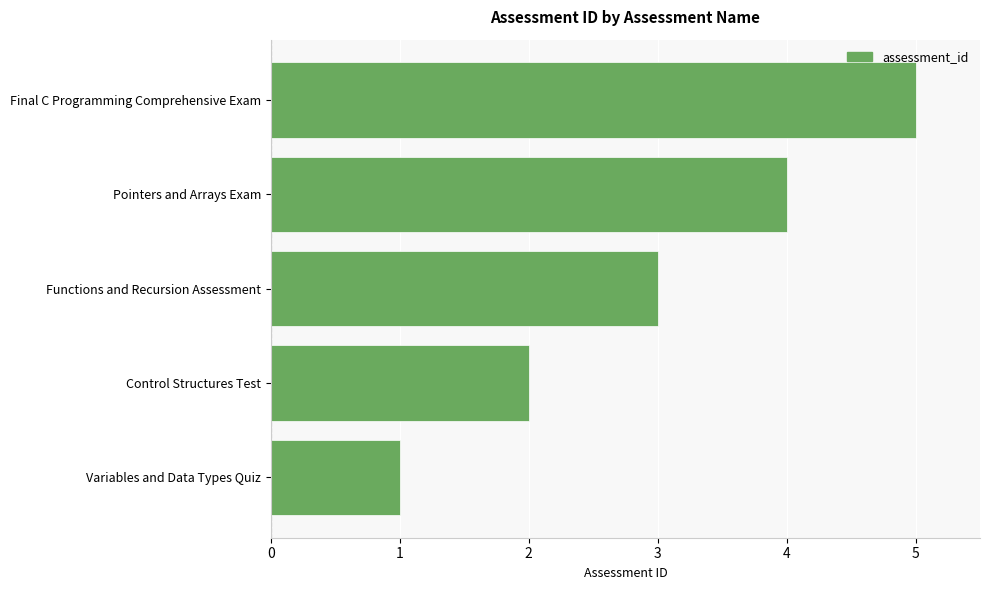

What is the difference between the second highest and minimum values?

3